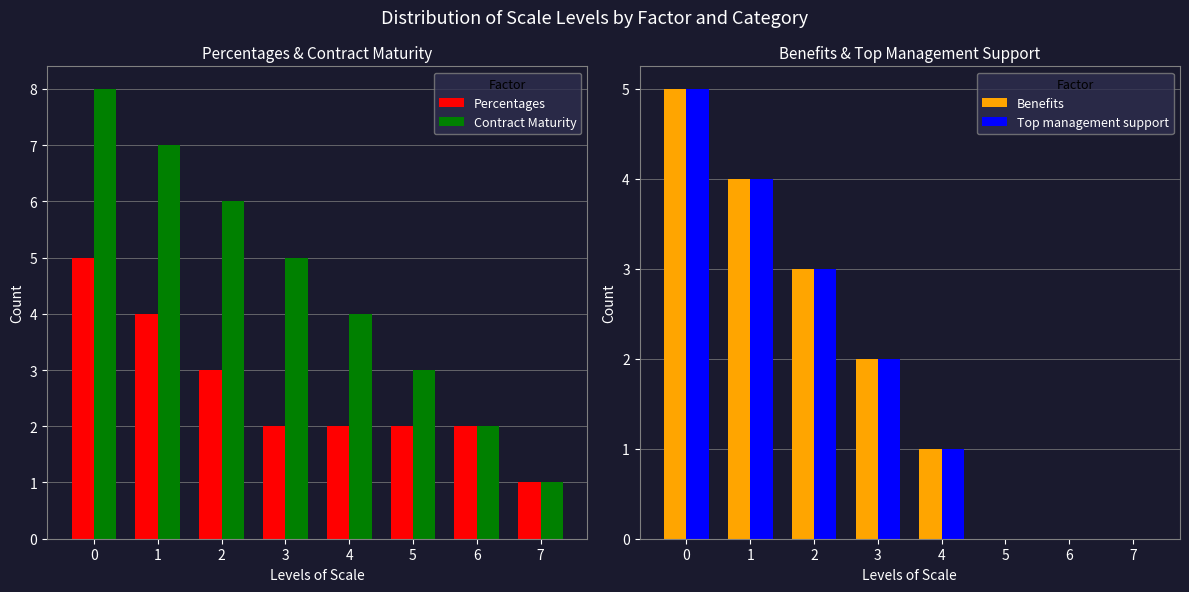

What is the total value across all series at 5?

5